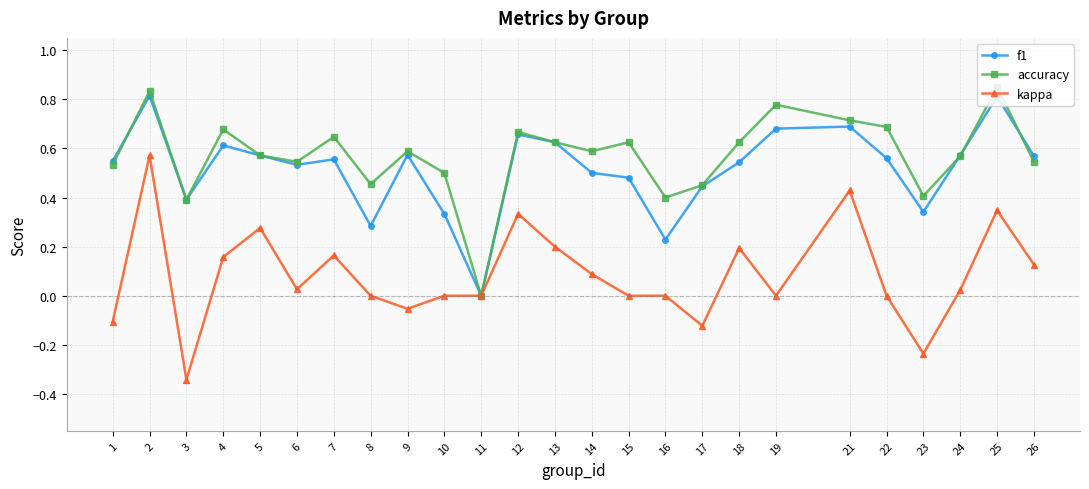

Where is the first local maximum for f1?

2